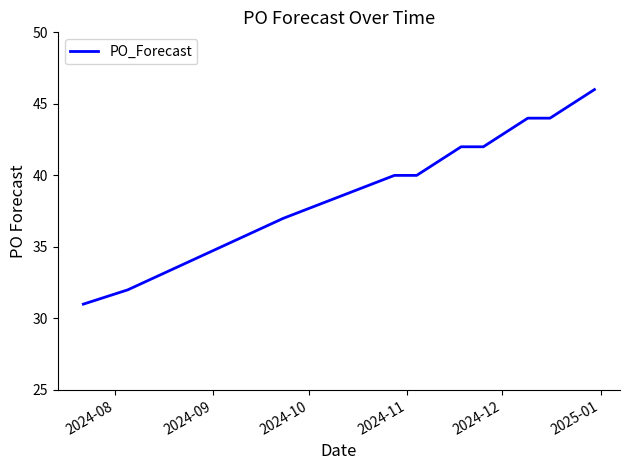

Does the chart have visible grid lines?

No